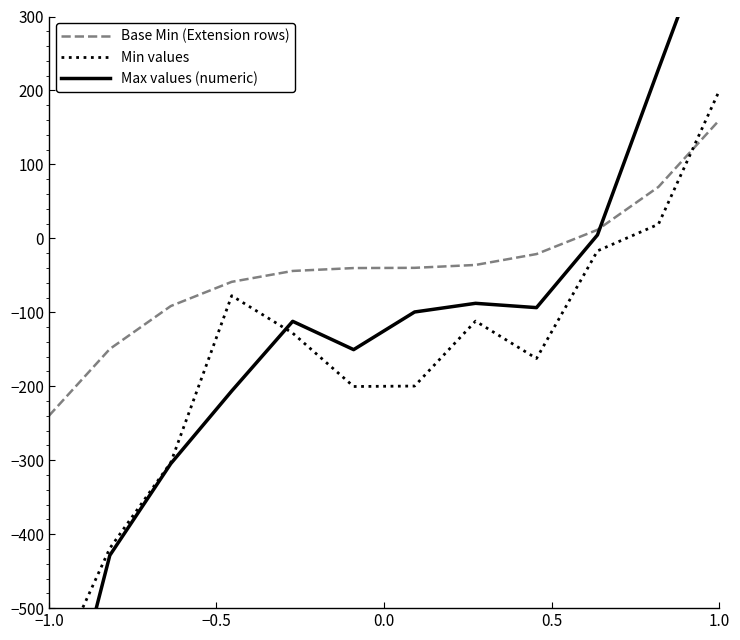

What is the maximum value for Base Min (Extension rows)?

160.0